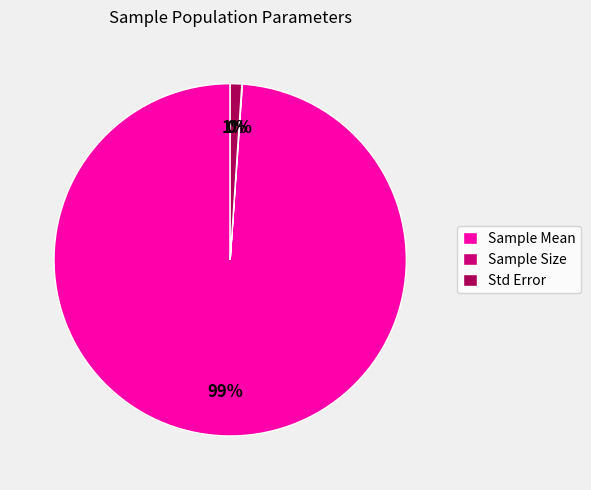

Is it true that Sample Mean is 99% of the pie?

True